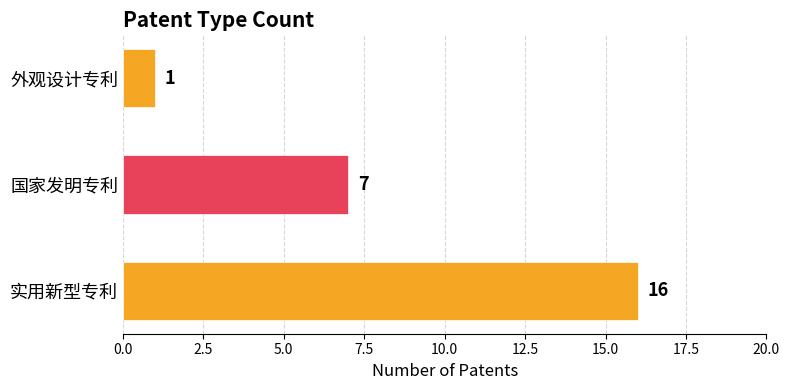

List the labels in order of value, largest first.

实用新型专利, 国家发明专利, 外观设计专利